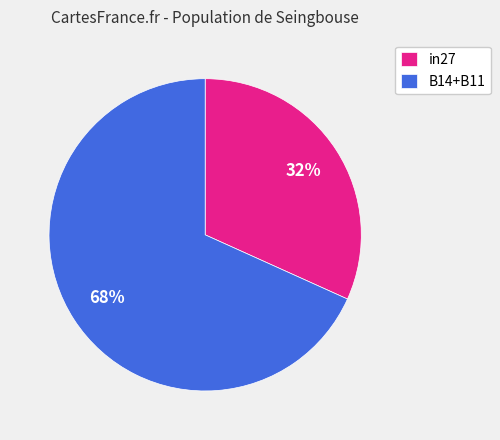

How many segments does this pie chart have?

2